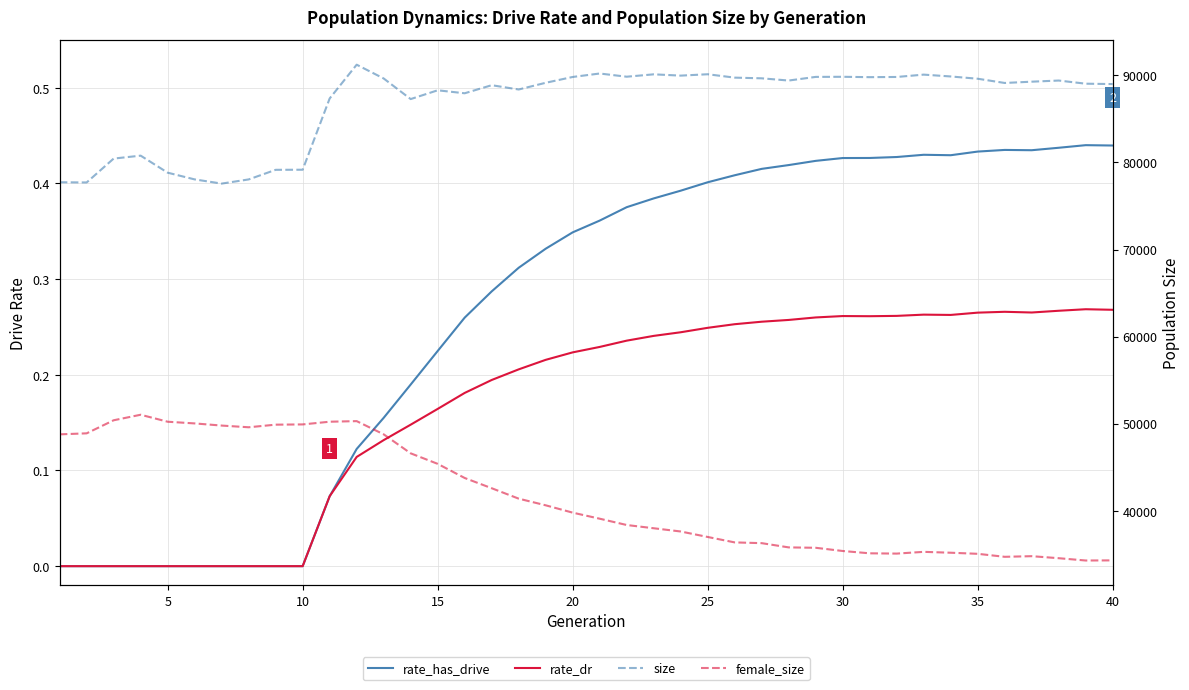

Which series has the largest total across all categories?

size